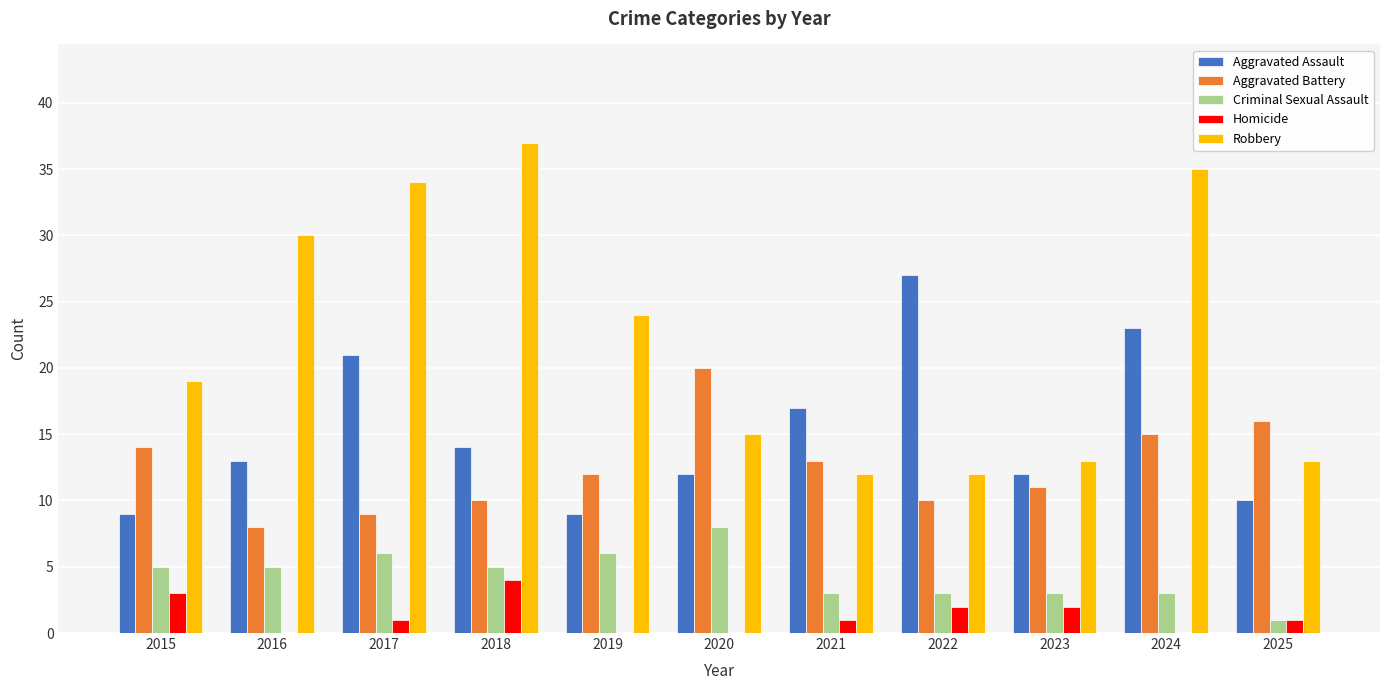

Is it true that Aggravated Battery equals 12 at 2016?

False